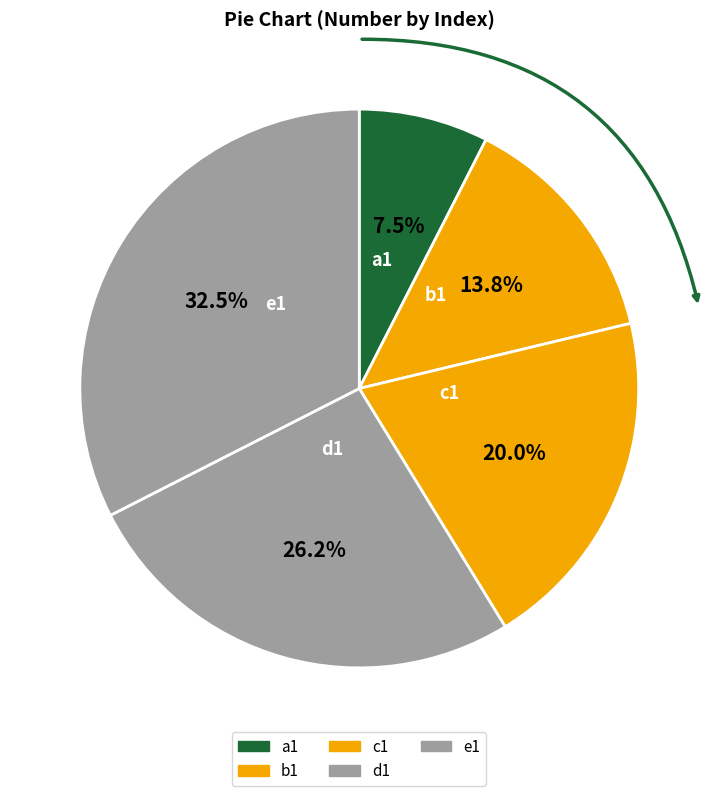

How many segments does this pie chart have?

5